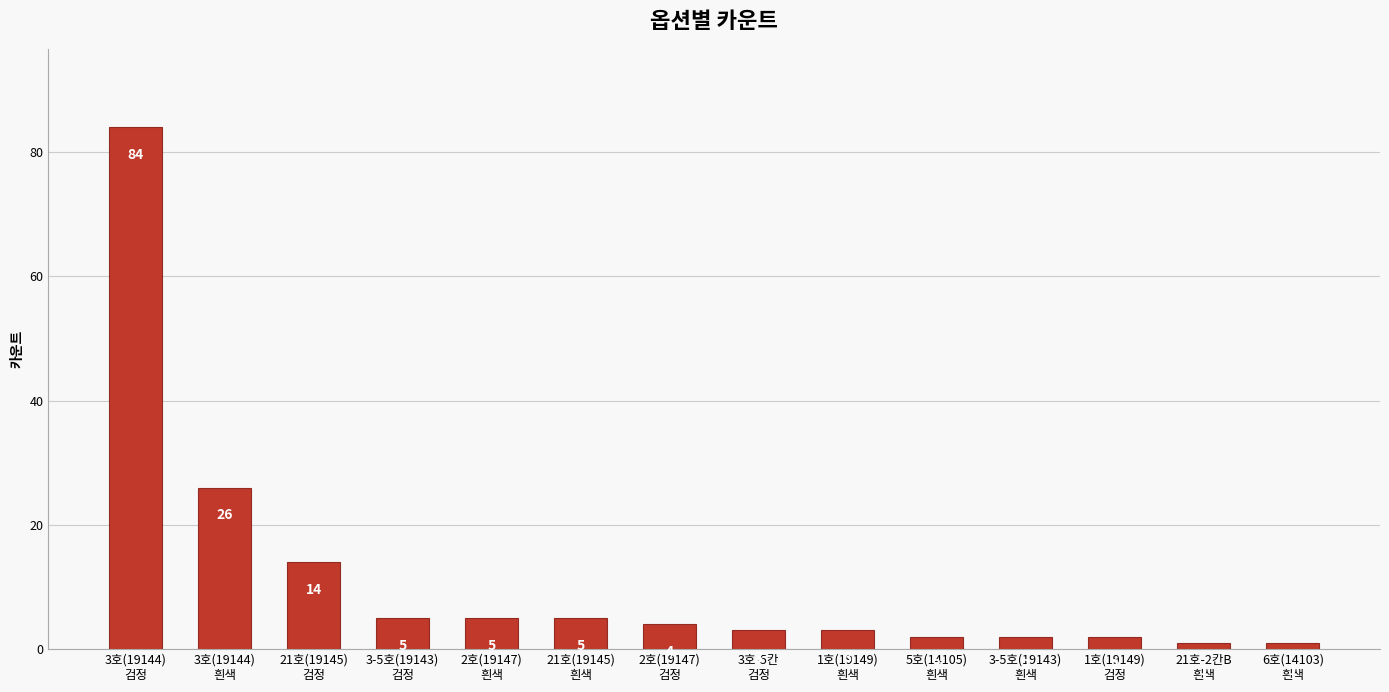

How many data points does each series have?

14